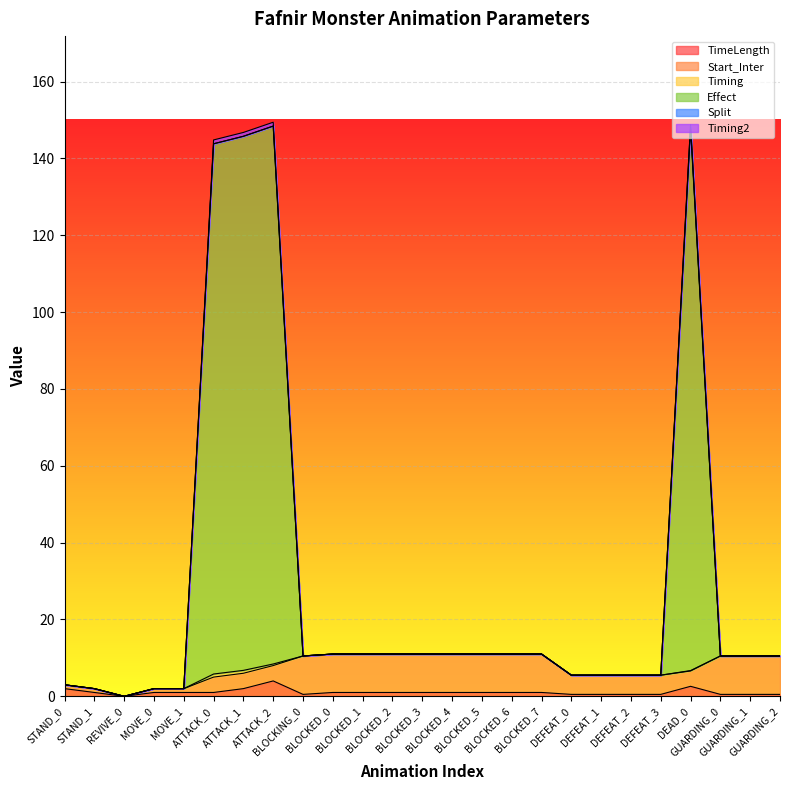

True or false: Split has more than 2 points higher than both neighbors.

False